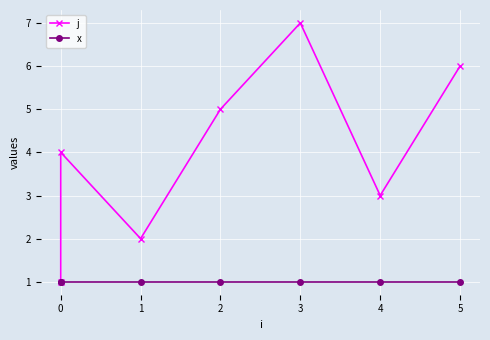

Which has a higher value, 2 or 0?

2